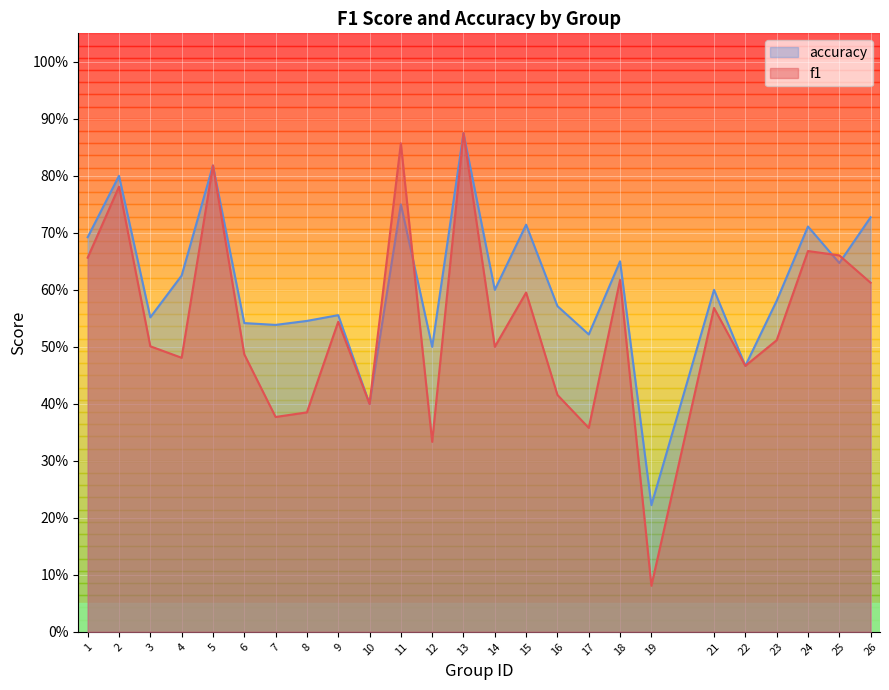

Which series ends up on top after the final intersection of accuracy and f1?

accuracy